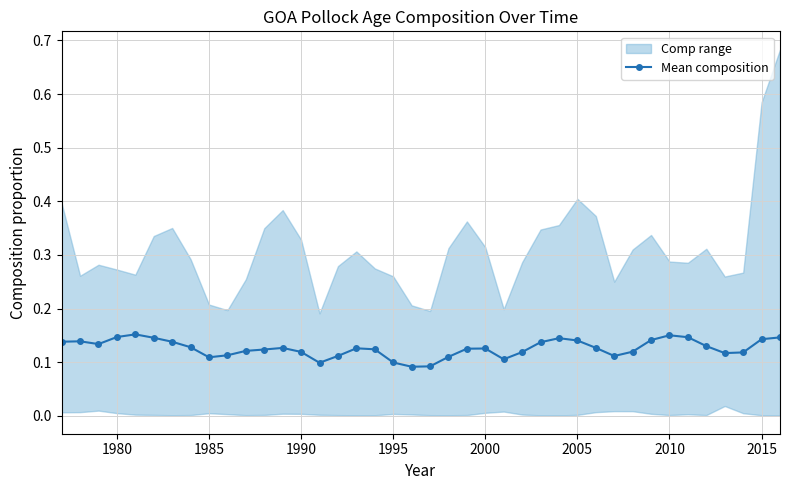

Is it true that Mean composition equals 0.2 at 1980?

False